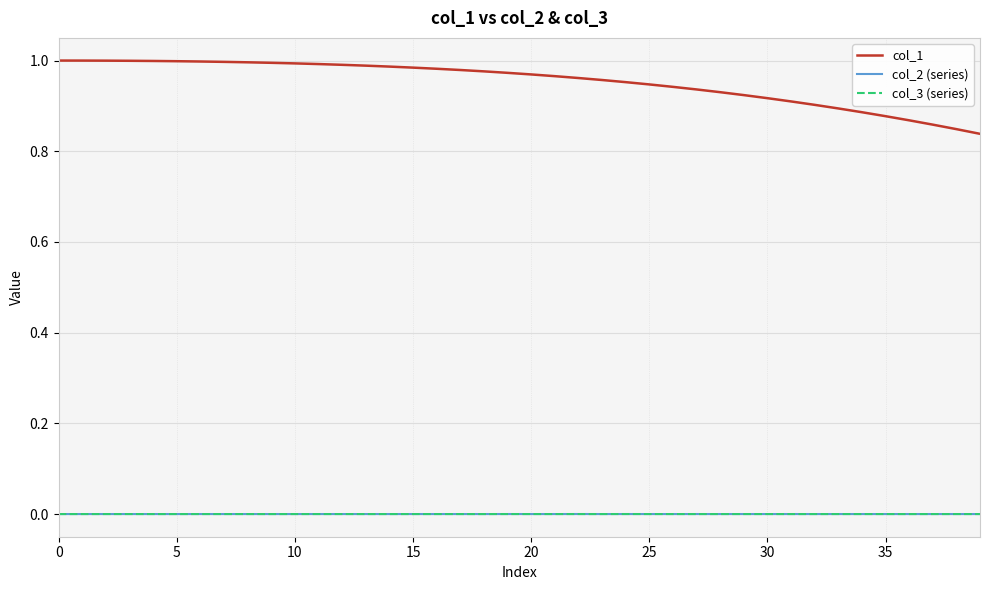

What are all the series names shown in the legend?

col_1, col_2 (series), col_3 (series)